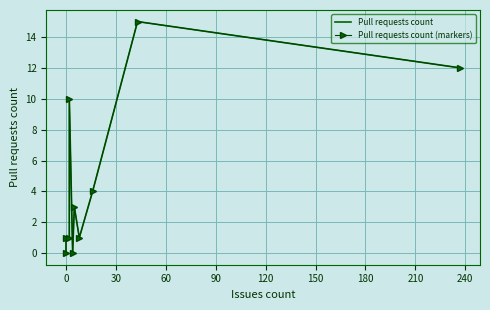

True or false: Pull requests count and Pull requests count (markers) intersect in this chart.

False